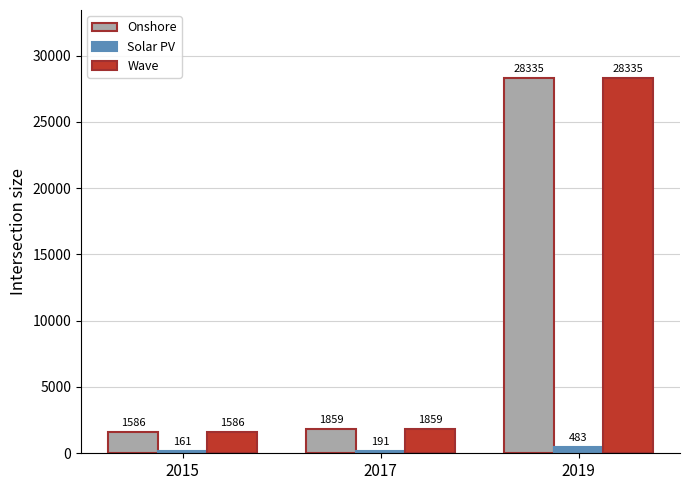

What is the value of the Wave bar at the 3rd from the left?

28334.9